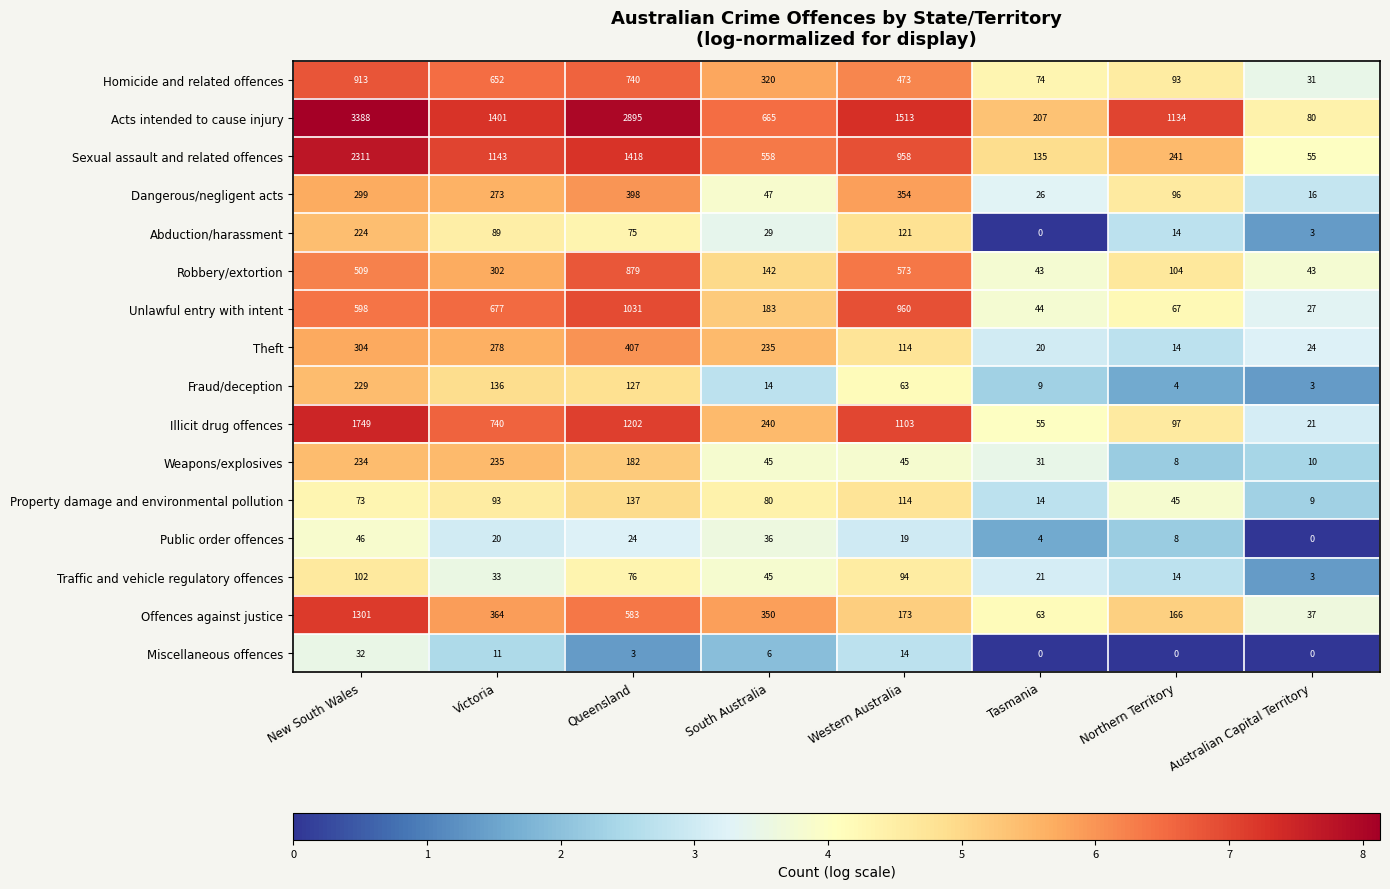

The value of Traffic and vehicle regulatory offences at Tasmania is 11. True or false?

False